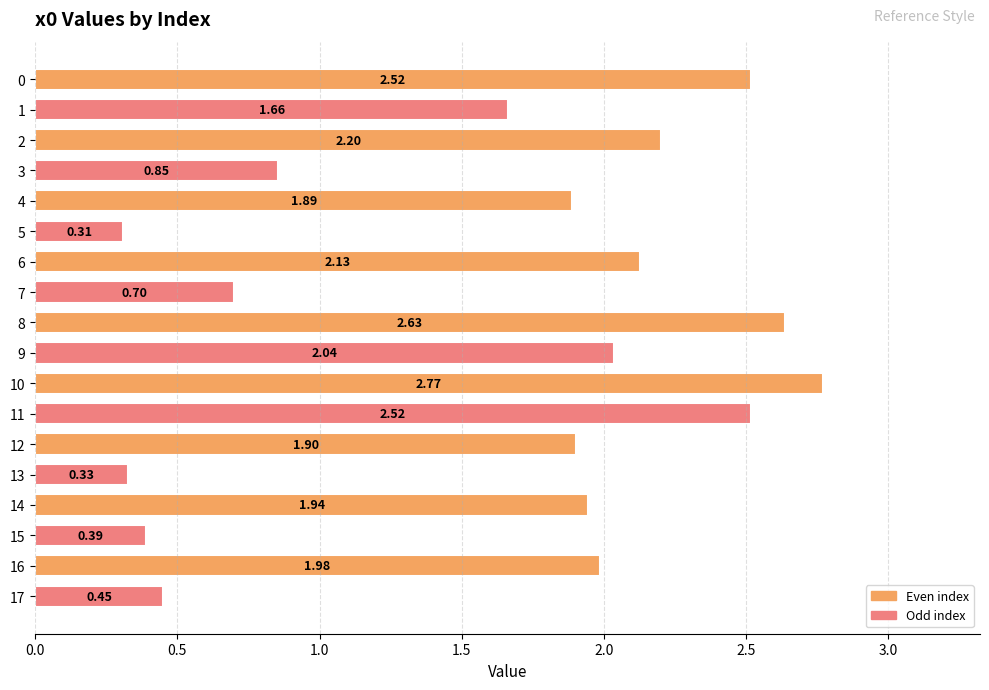

Between 13 and 14, which is larger?

14